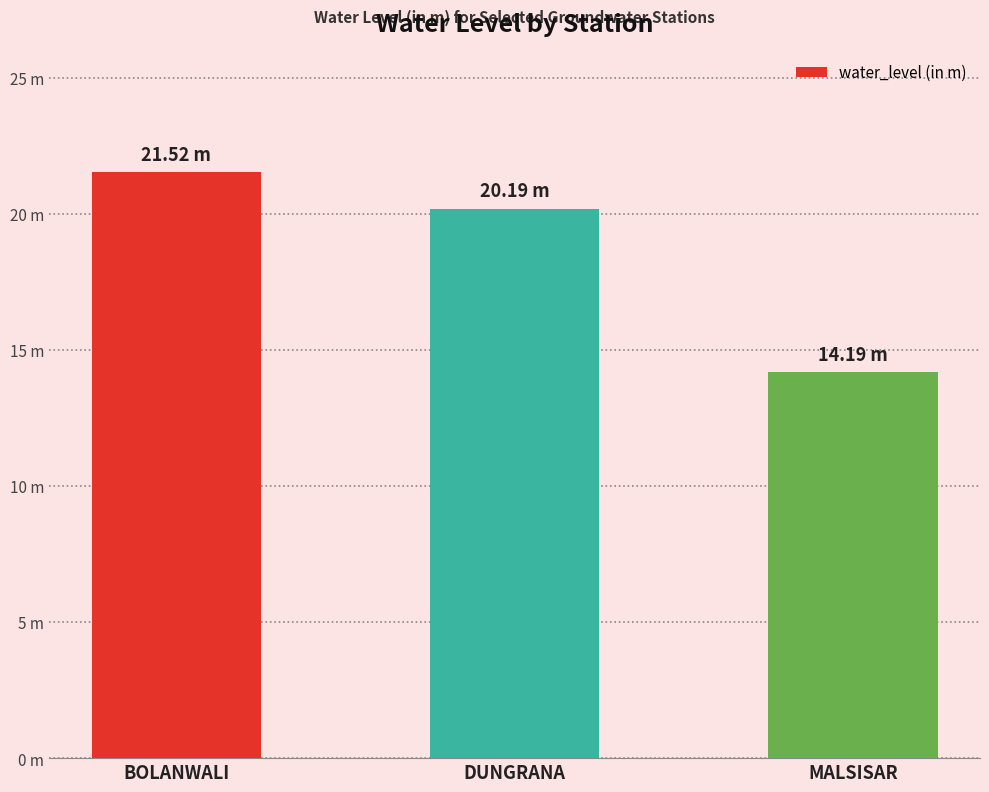

Rank the categories by value from lowest to highest.

MALSISAR, DUNGRANA, BOLANWALI